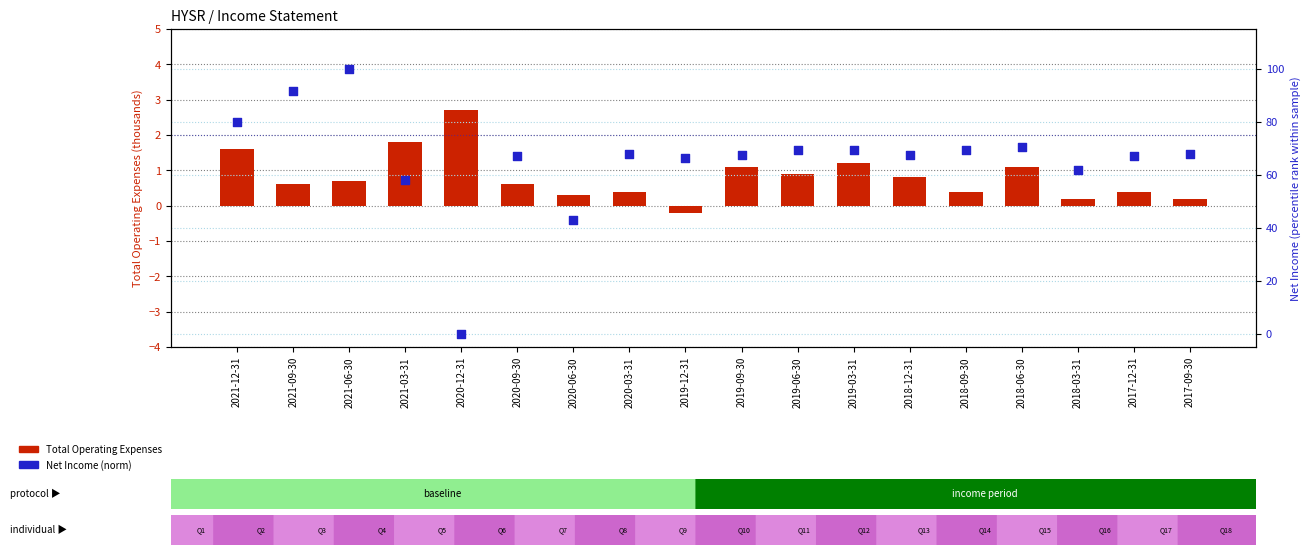

Which series reaches the maximum Y coordinate?

Net Income (percentile rank)